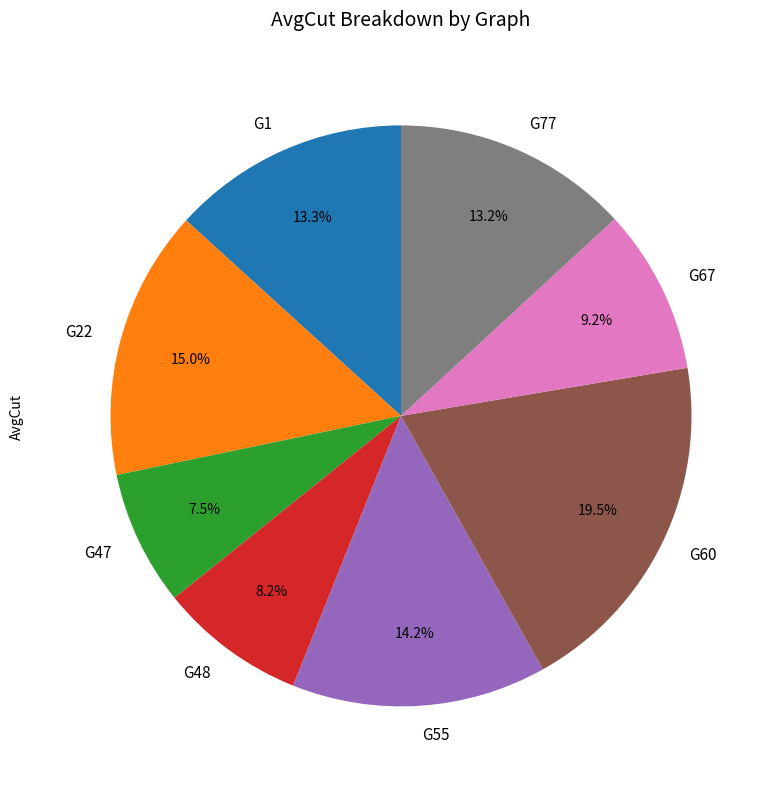

To the nearest percent, what is the average slice percentage?

12%